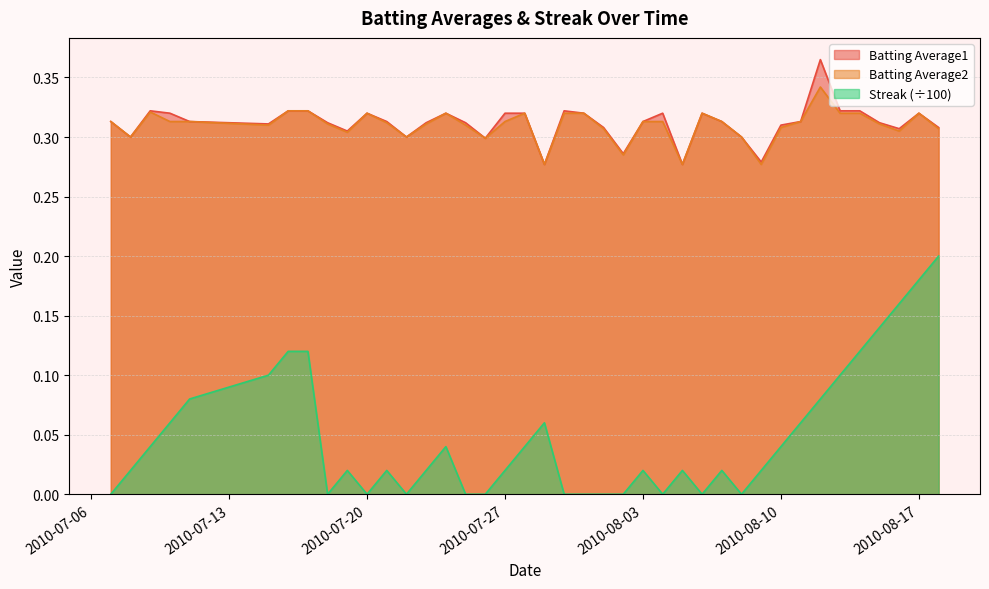

What is the sum of the Batting Average1 values at 2010-07-27 and 2010-07-21?

0.6